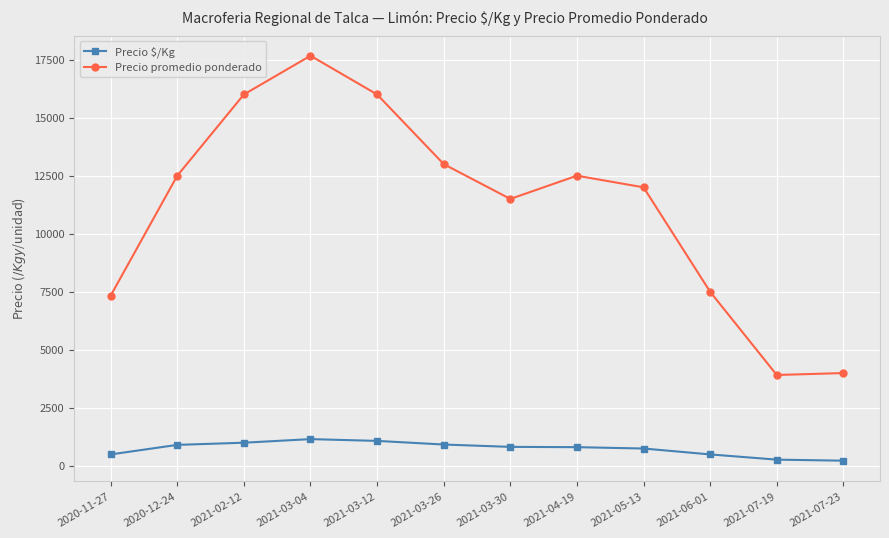

Which label corresponds to the largest value in the chart?

2021-03-04